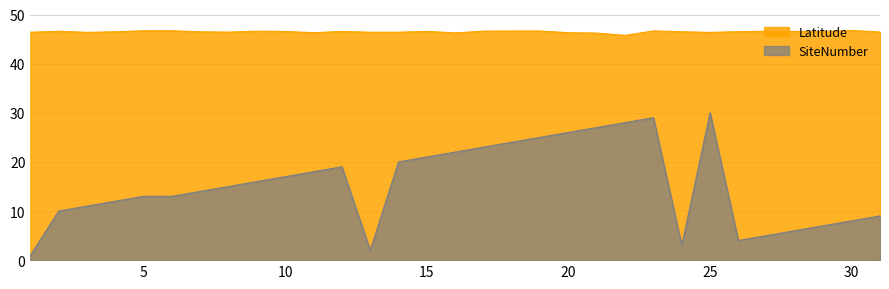

True or false: SiteNumber and Latitude cross at least once.

False